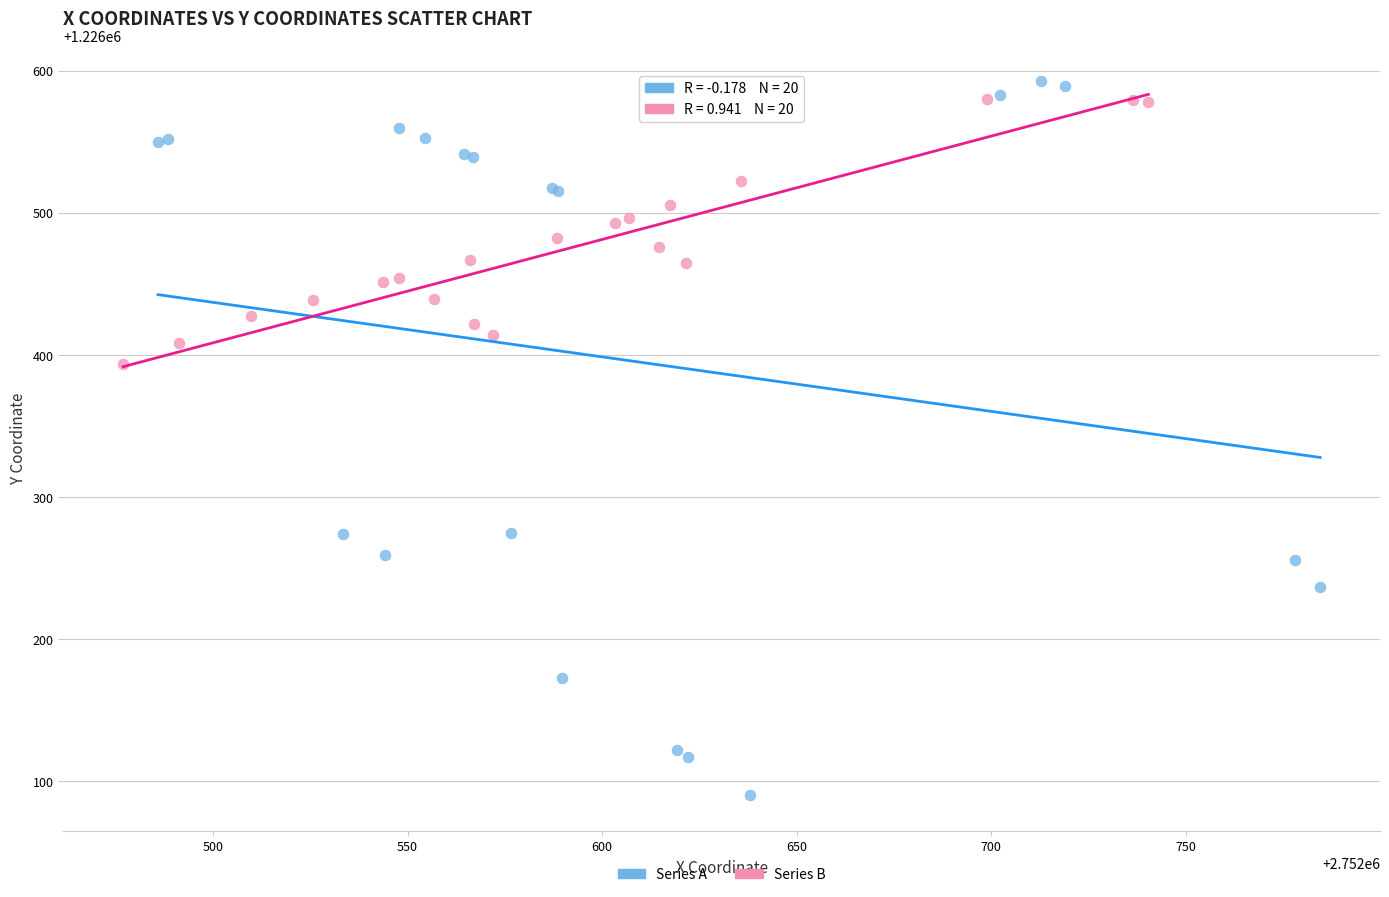

Which series has the largest Y range (max minus min)?

Series A